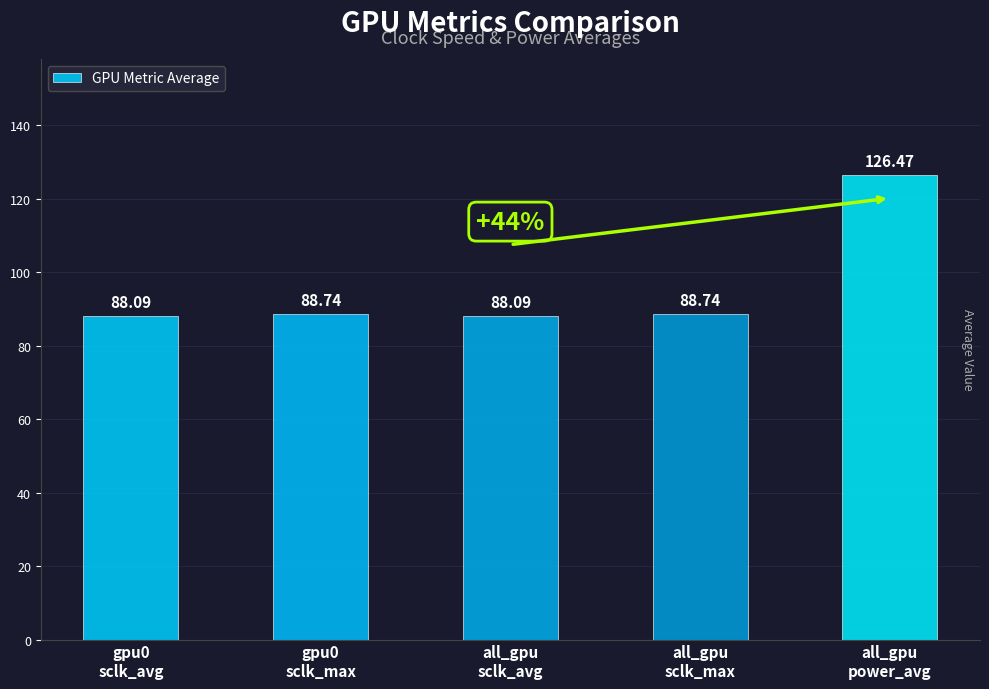

The chart shows a value of 78.6 at all_gpu
power_avg. True or false?

False